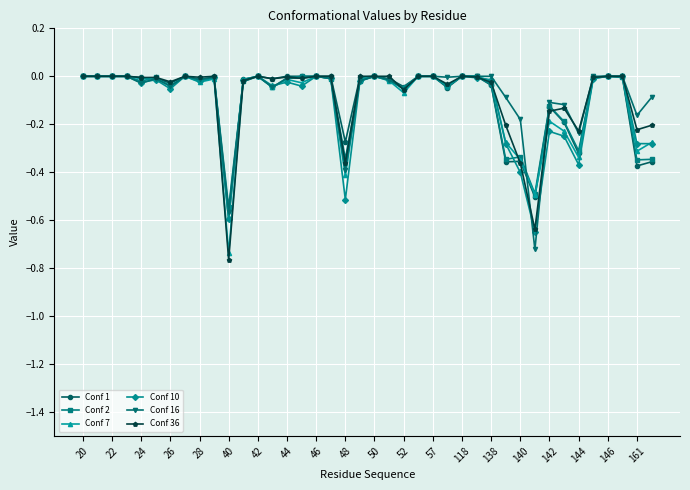

In Conf 2, how many points are higher than both neighbors (excluding endpoints)?

8